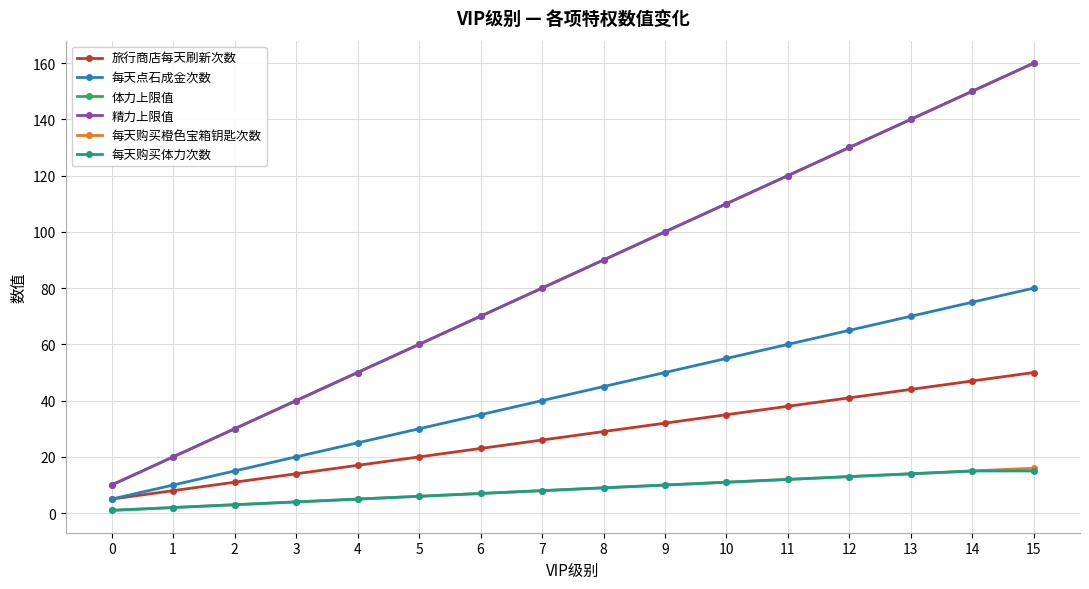

Does the chart have visible grid lines?

Yes